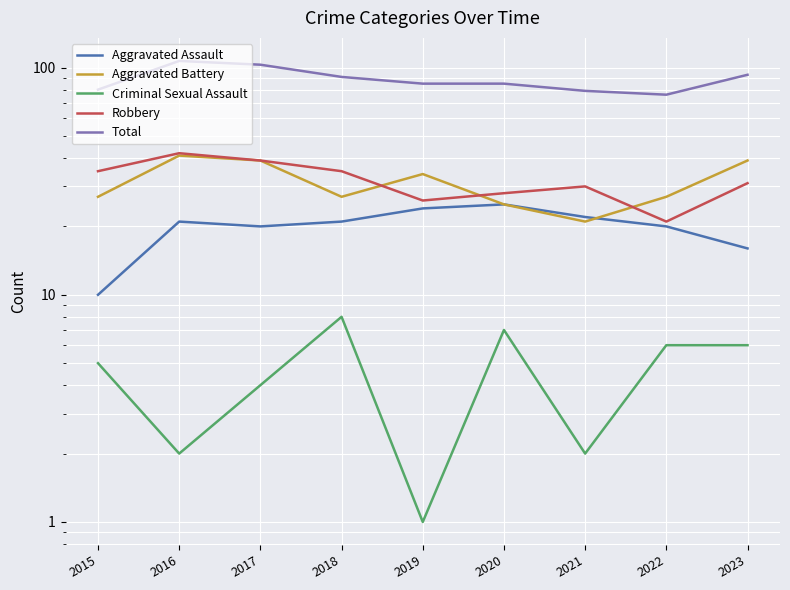

What is the difference between the maximum and second lowest values in the Criminal Sexual Assault series?

6